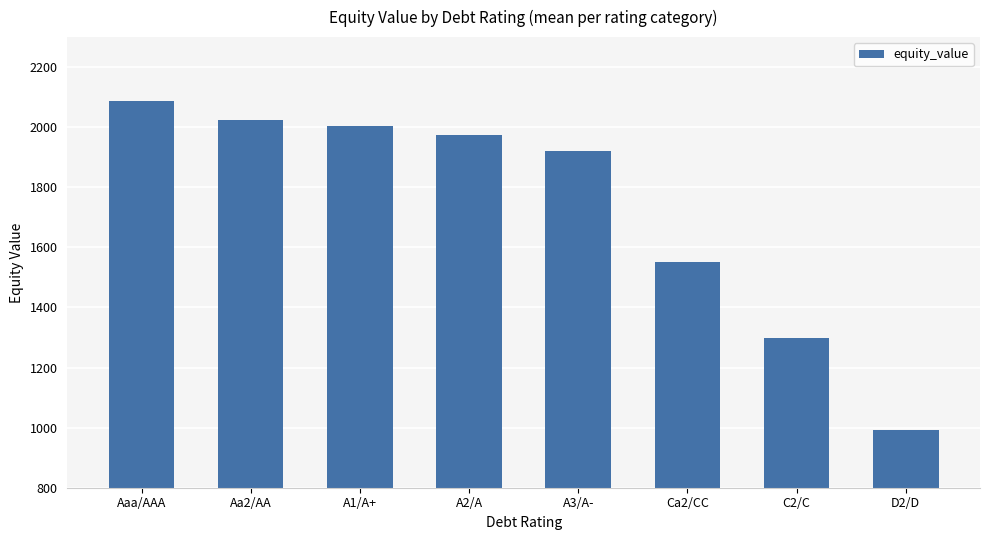

Which has a higher value, C2/C or Aaa/AAA?

Aaa/AAA